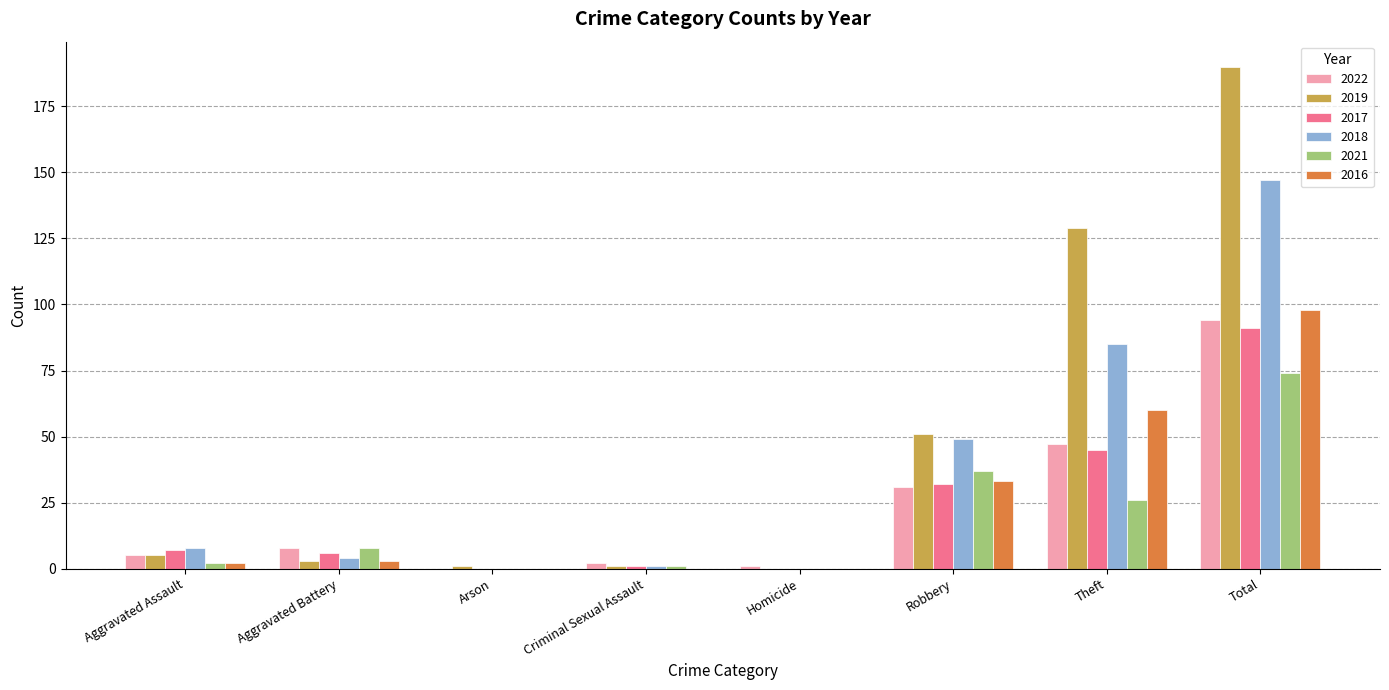

How many groups of bars are there?

8